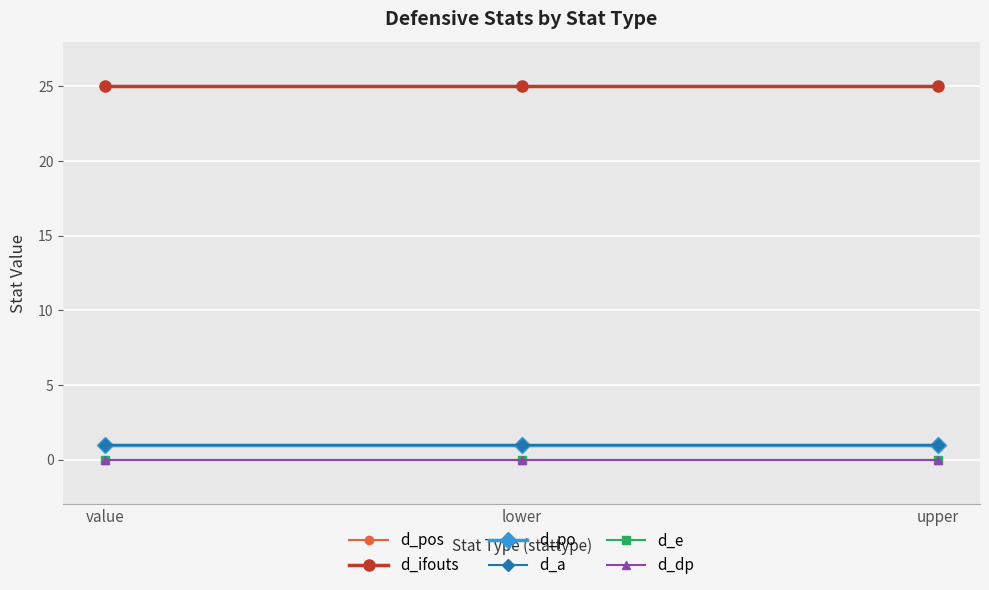

At which label does d_a reach its minimum?

value